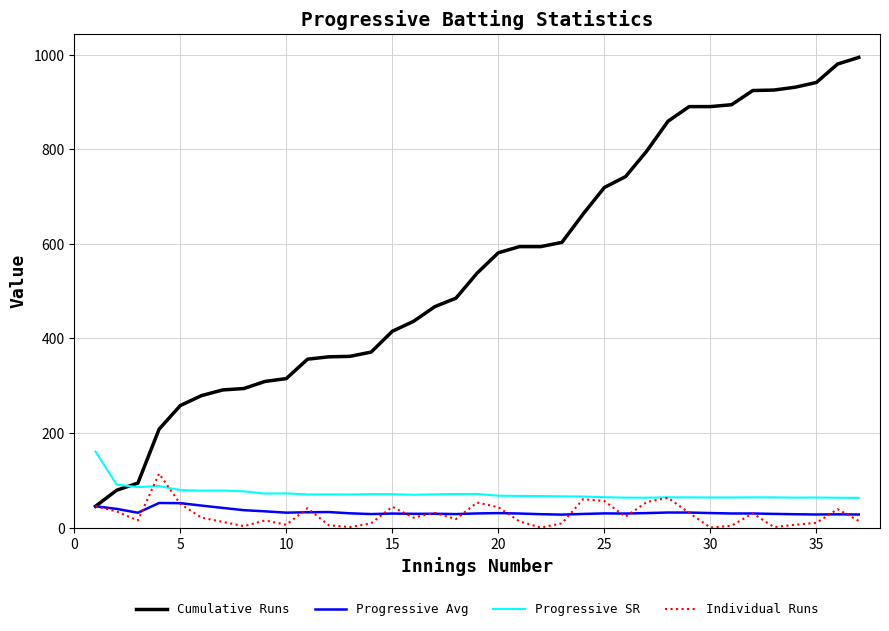

True or false: Progressive SR and Progressive Avg intersect in this chart.

False